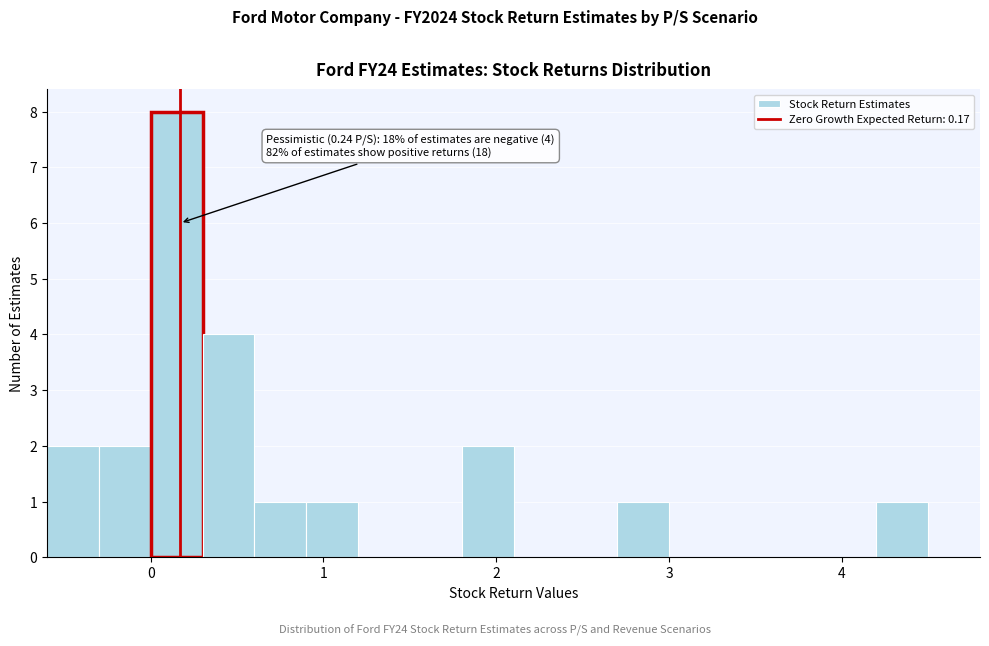

Read against the x-axis, roughly where is the centre of the tallest bar?

0.2